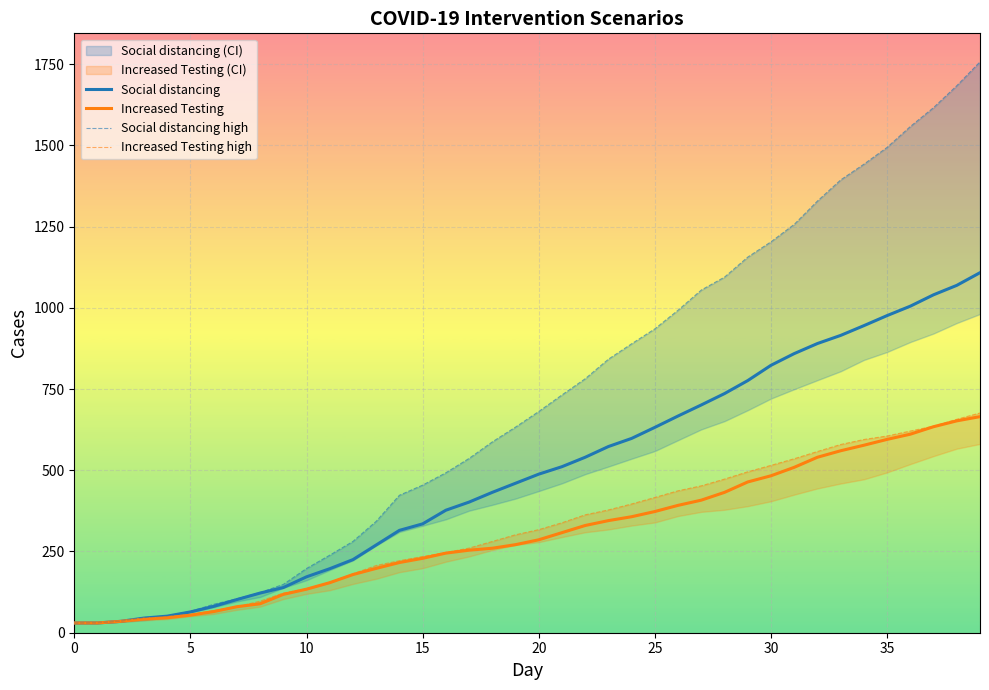

What is the label of the 38th point from the left?

37